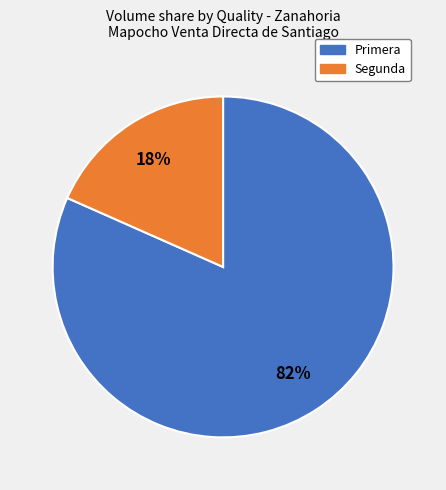

To the nearest percent, what portion does Primera represent?

82%